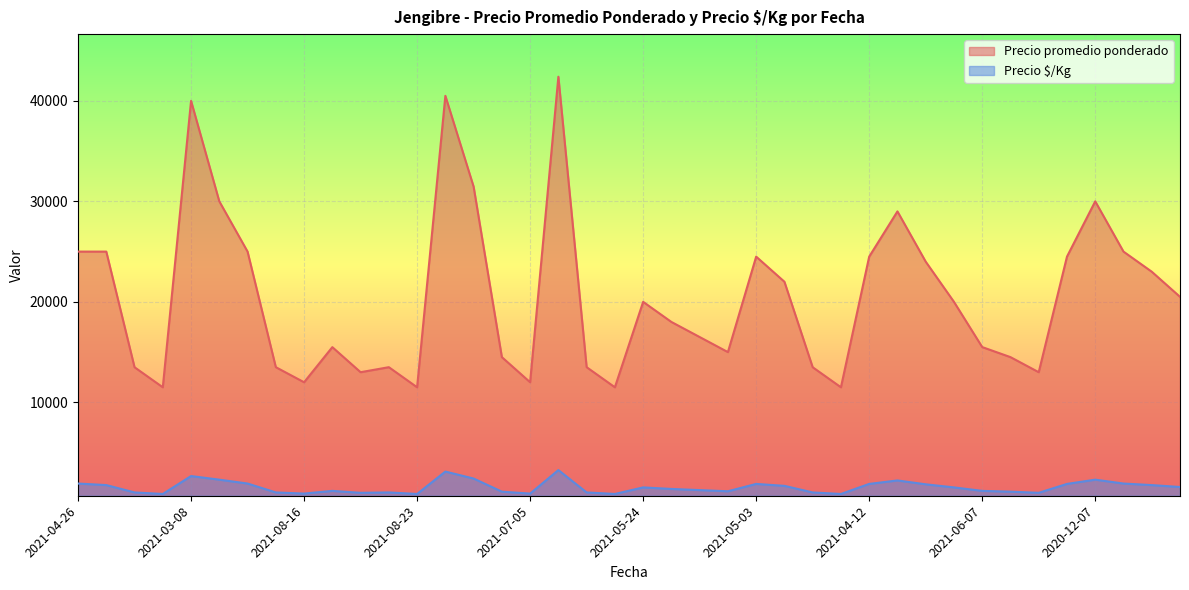

Which series changed the most between 2021-08-02 and 2021-05-10?

Precio promedio ponderado